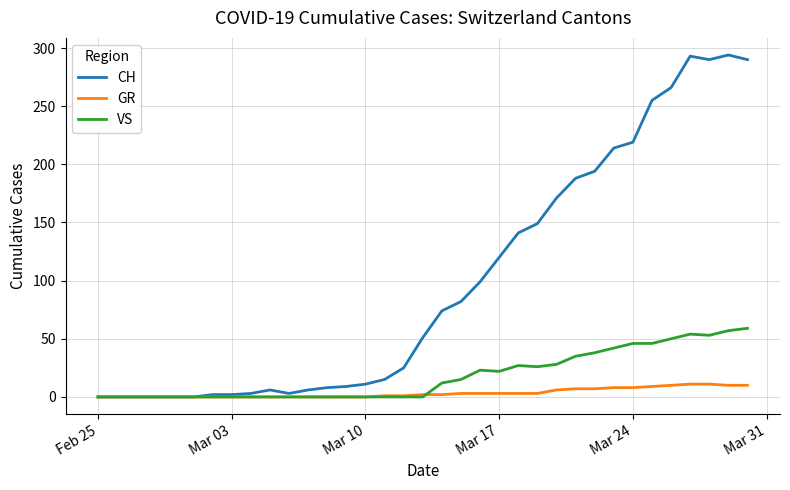

Rank the series by their average value, from highest to lowest.

CH, VS, GR